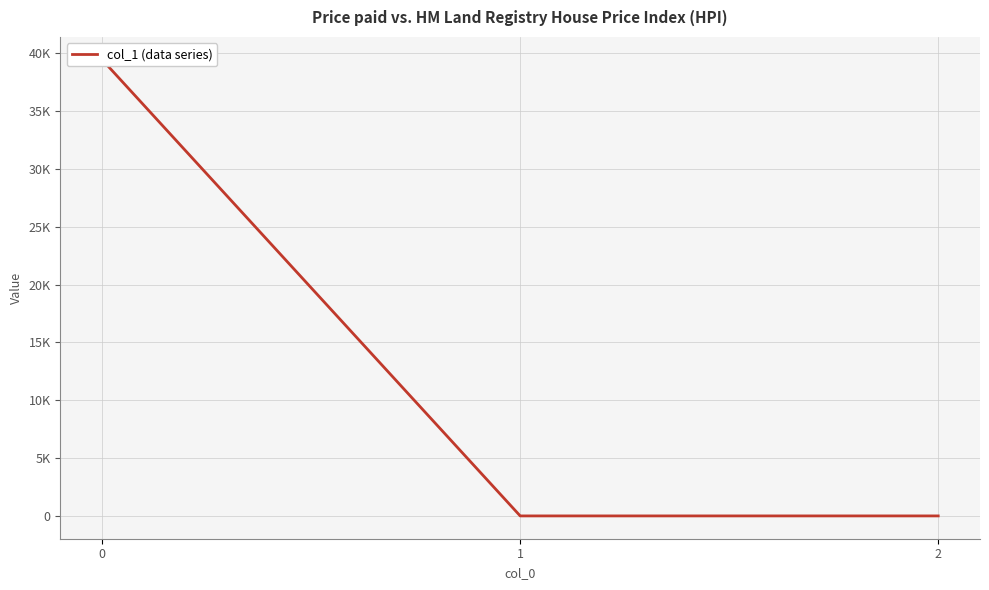

What is the average value?

13142.9